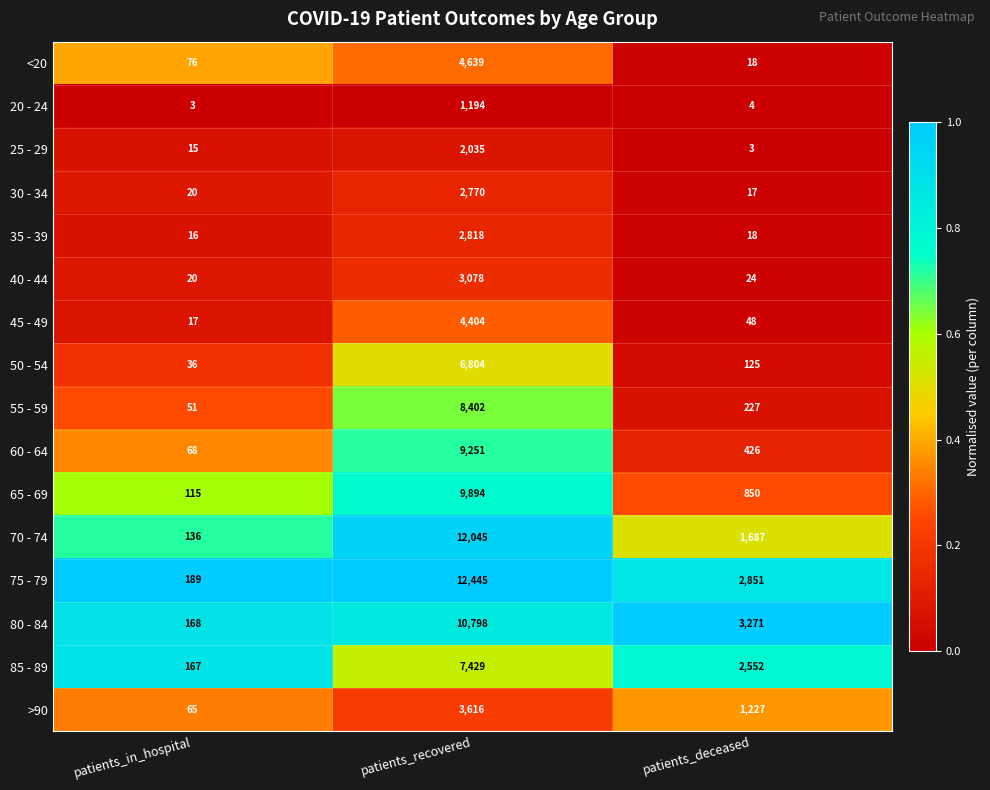

The value of 65 - 69 at patients_deceased is 393. True or false?

False